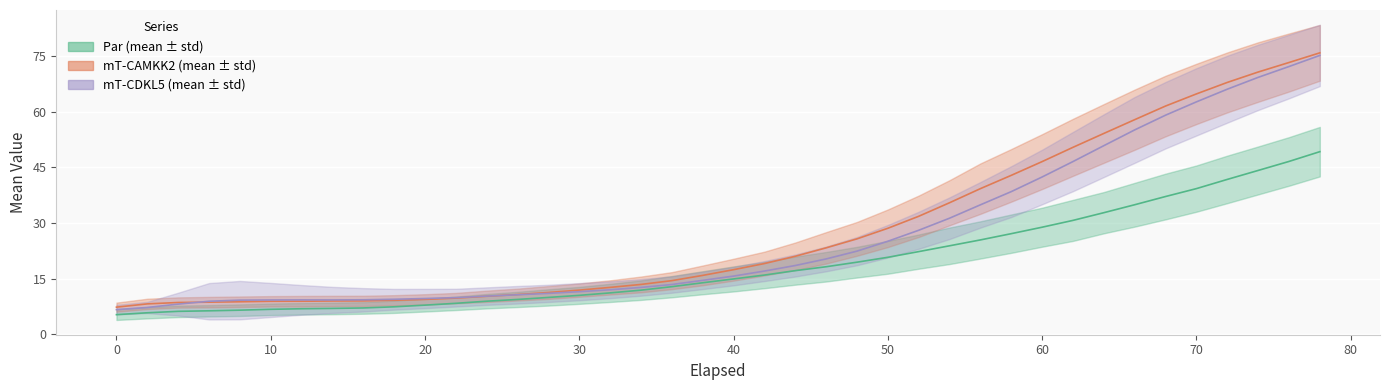

True or false: mT-CDKL5 Mean and Par Mean cross at least once.

False